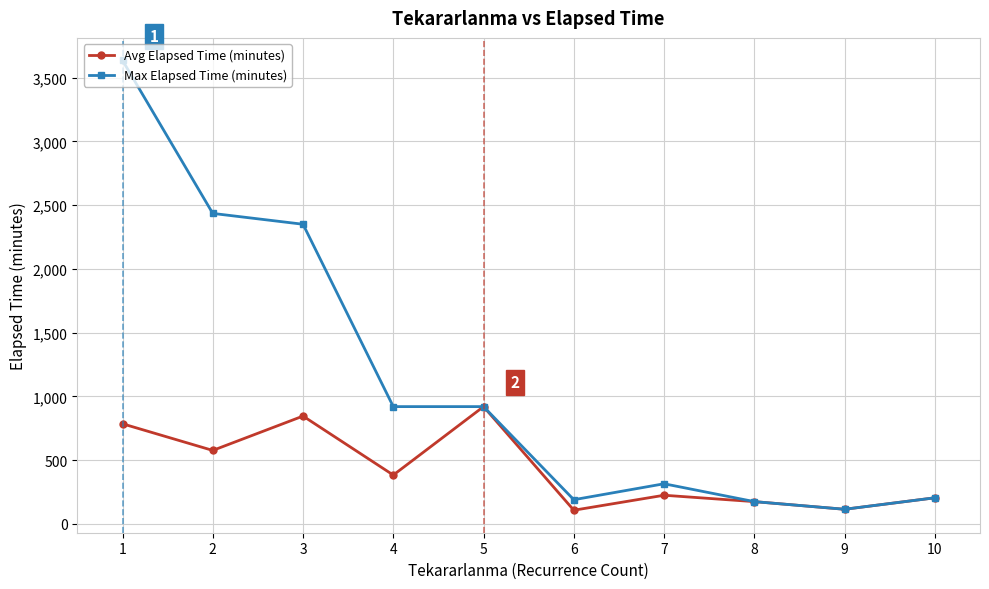

What is the sum of the Max Elapsed Time (minutes) values at 5 and 8?

1095.0